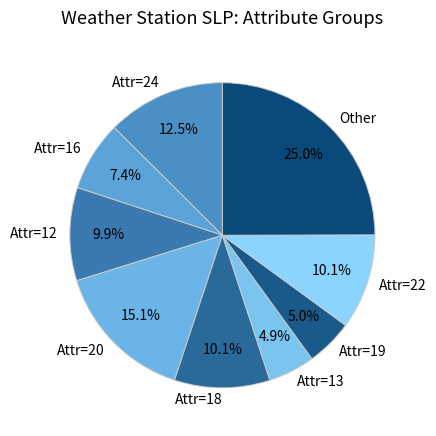

How much of the chart is everything except Attr=18?

89.9%